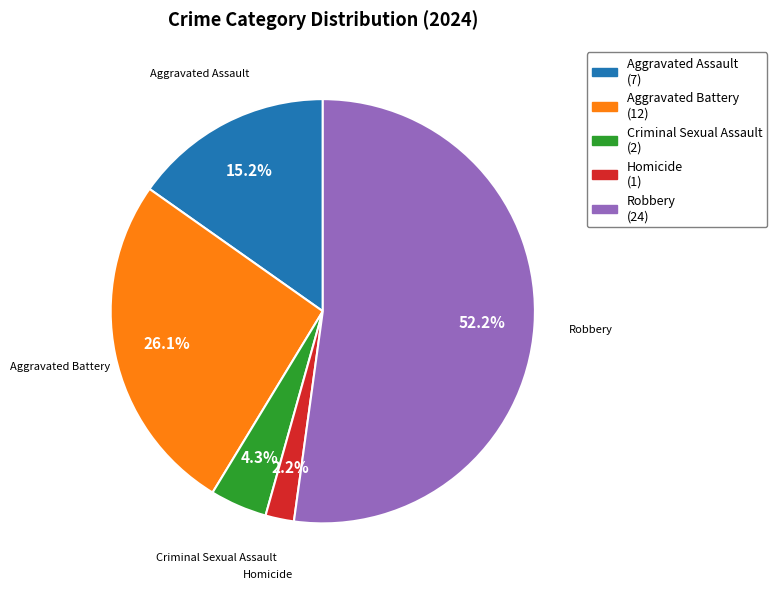

How much of the chart is everything except Homicide?

97.8%